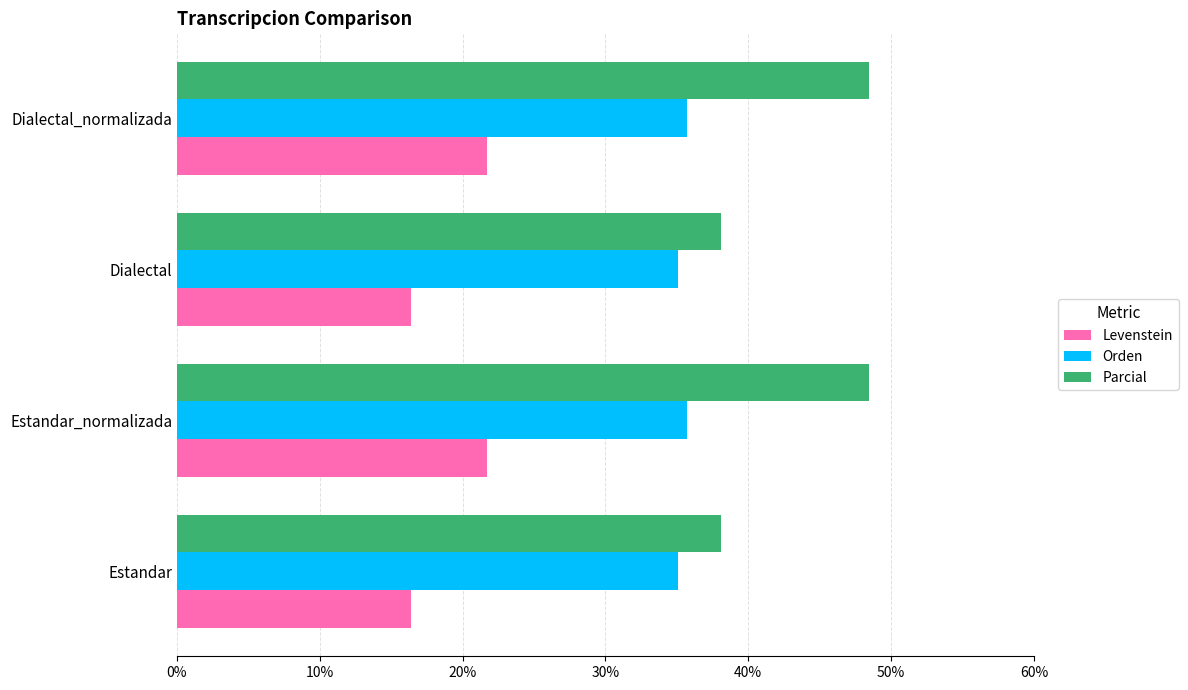

What is the spread (max minus min) of values at Estandar_normalizada?

26.7